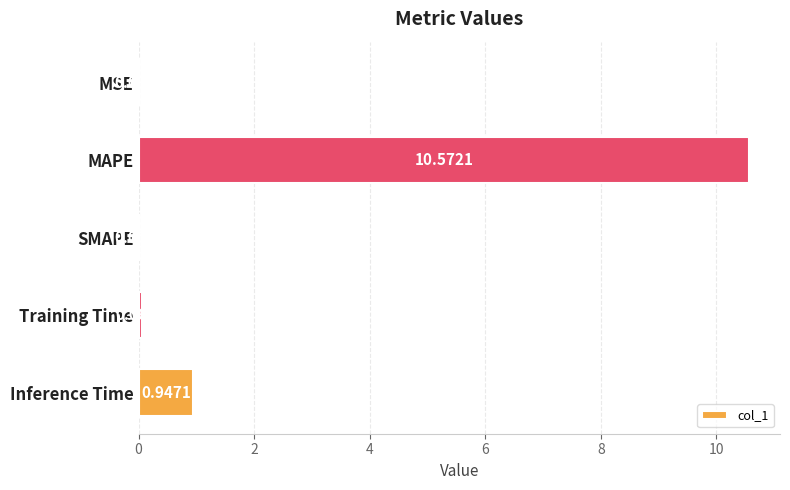

What is the change in value from MSE to MAPE?

+10.6